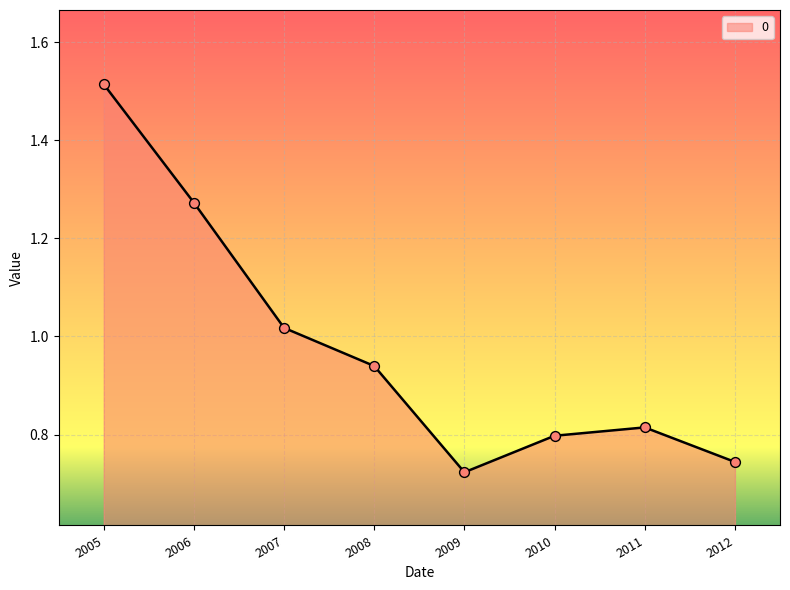

What is the change in value from 2007 to 2012?

-0.3